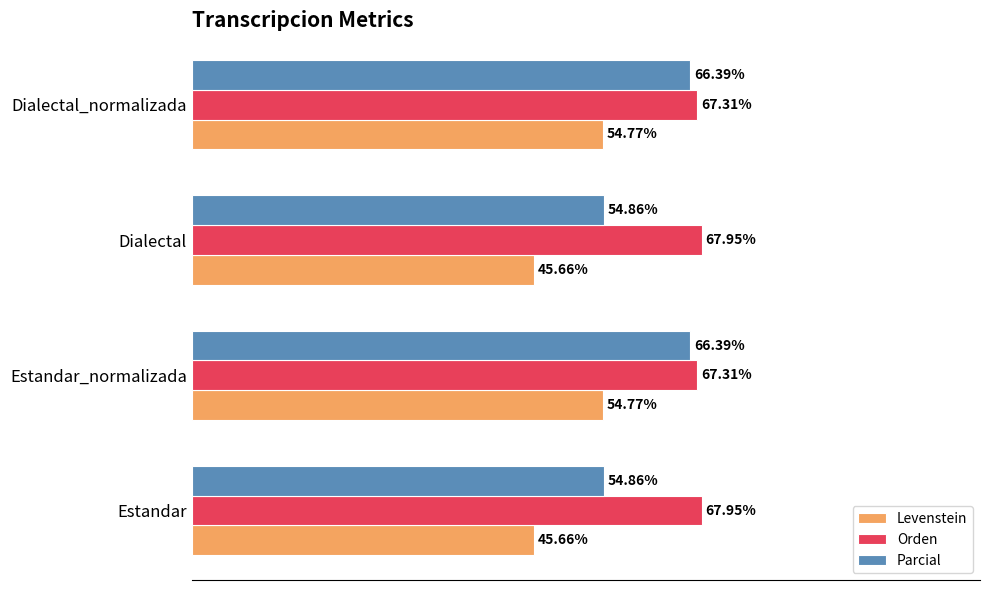

What are all the series names shown in the legend?

Levenstein, Orden, Parcial